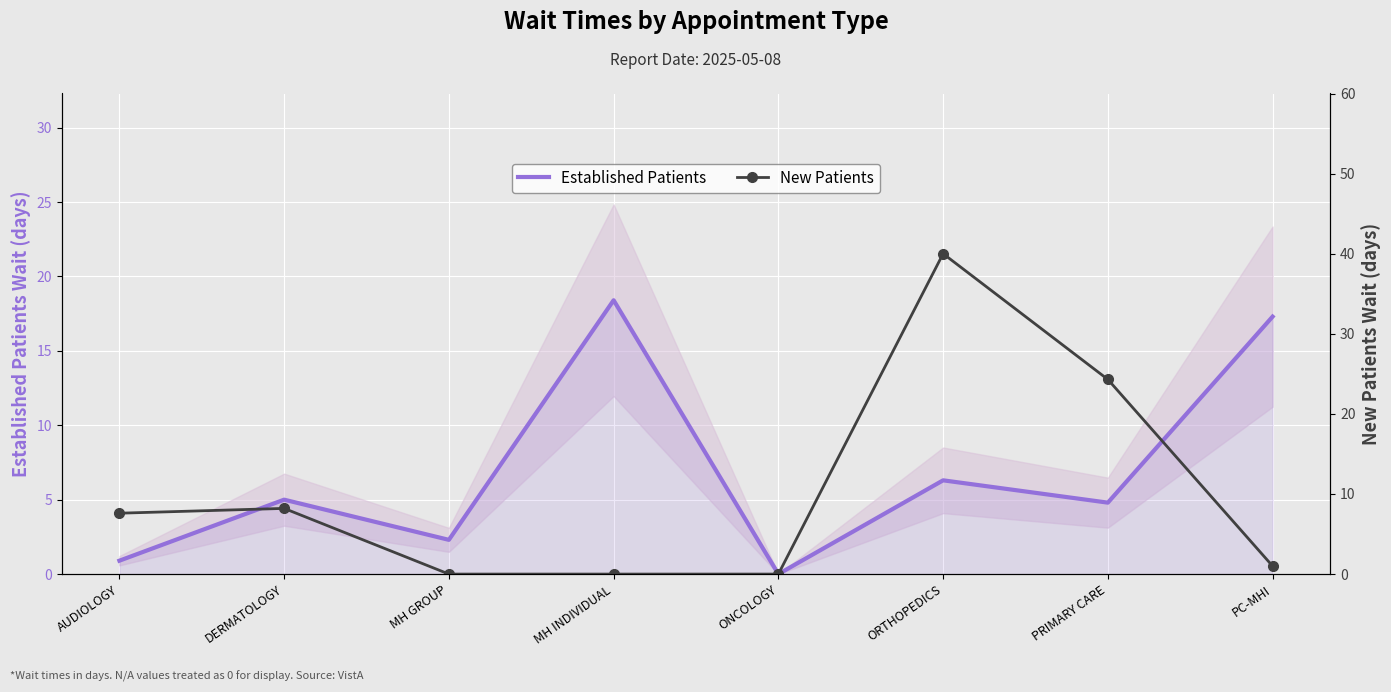

Rank the series at AUDIOLOGY from highest to lowest value.

New Patients, Established Patients